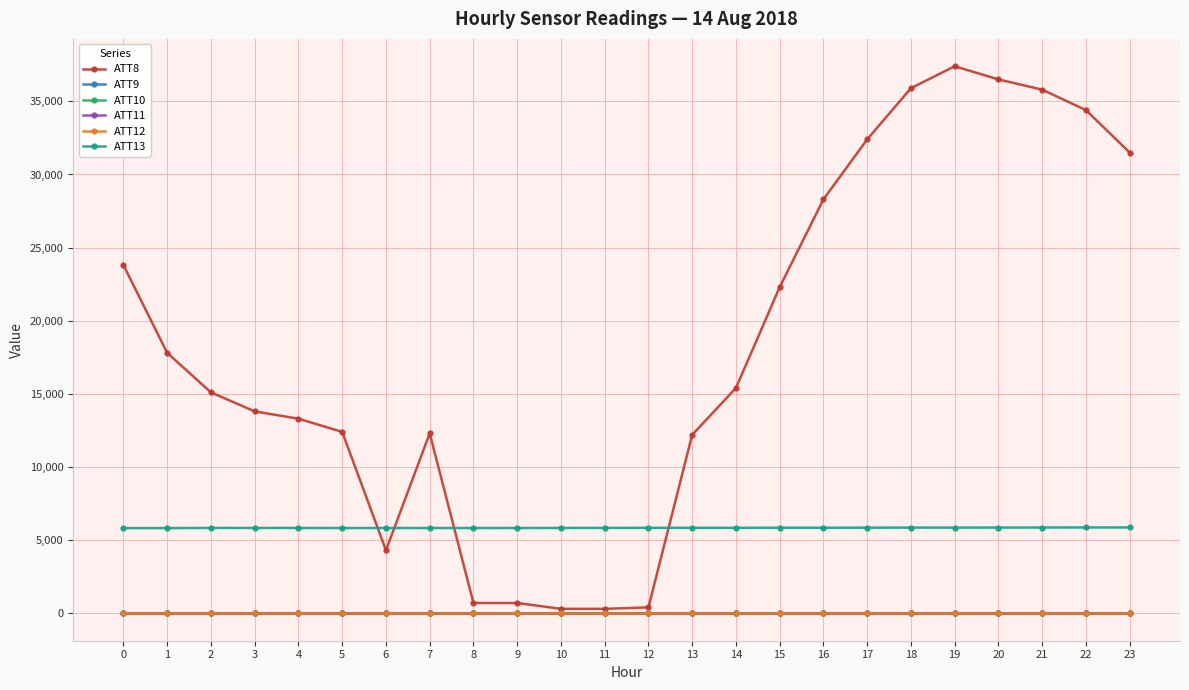

What is the value of the ATT9 point at the 3rd from the left?

-10.0